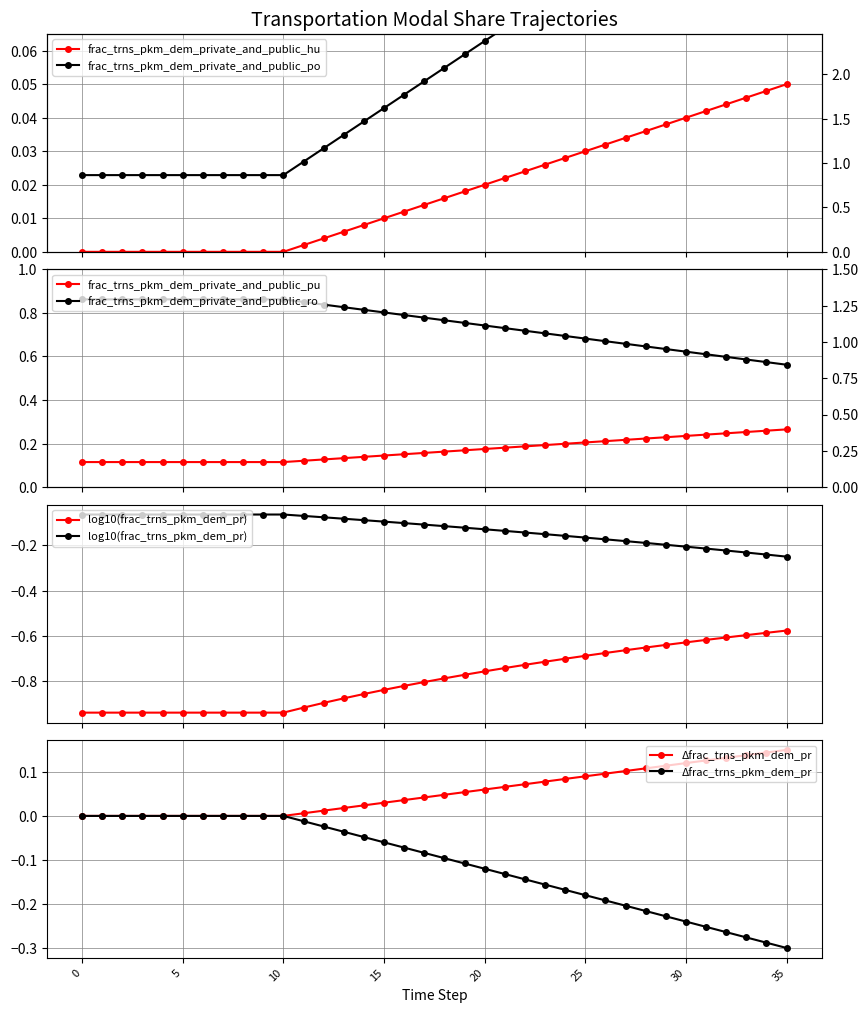

Rank the series by their maximum value, from lowest to highest.

log10(frac_trns_pkm_dem_pr), Δfrac_trns_pkm_dem_pr, frac_trns_pkm_dem_private_and_public_hu, frac_trns_pkm_dem_private_and_public_po, frac_trns_pkm_dem_private_and_public_pu, frac_trns_pkm_dem_private_and_public_ro